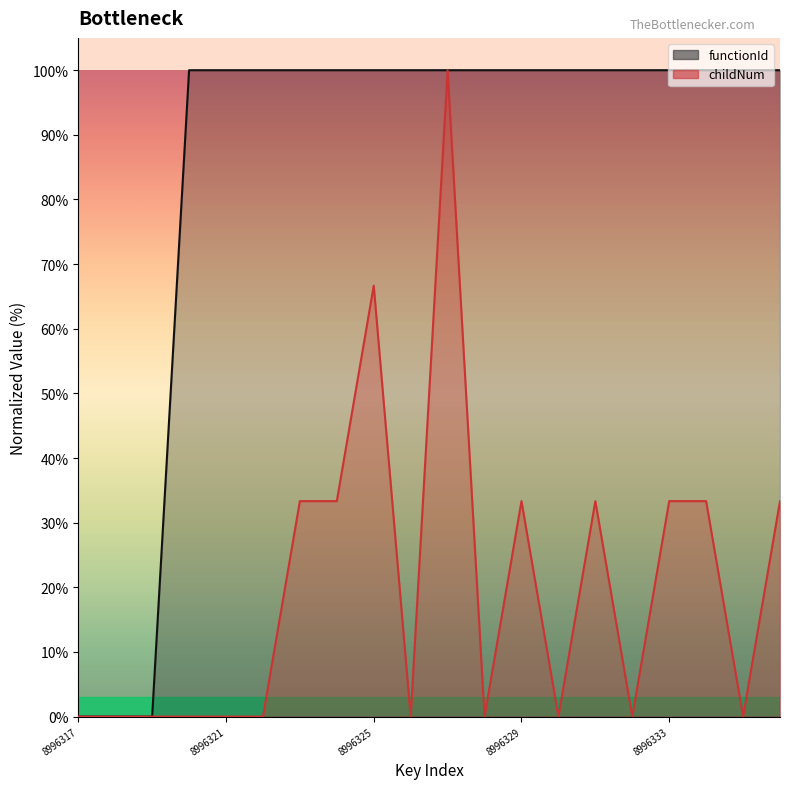

Between 8996336 and 8996323, which is larger?

8996336